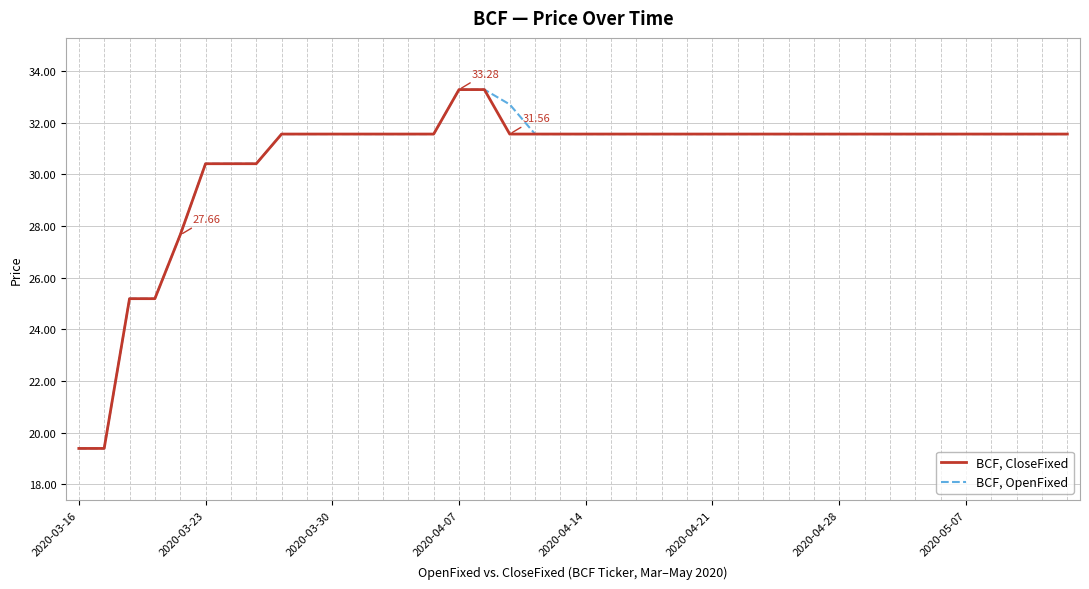

List the series in order of their overall mean, highest first.

BCF, OpenFixed, BCF, CloseFixed